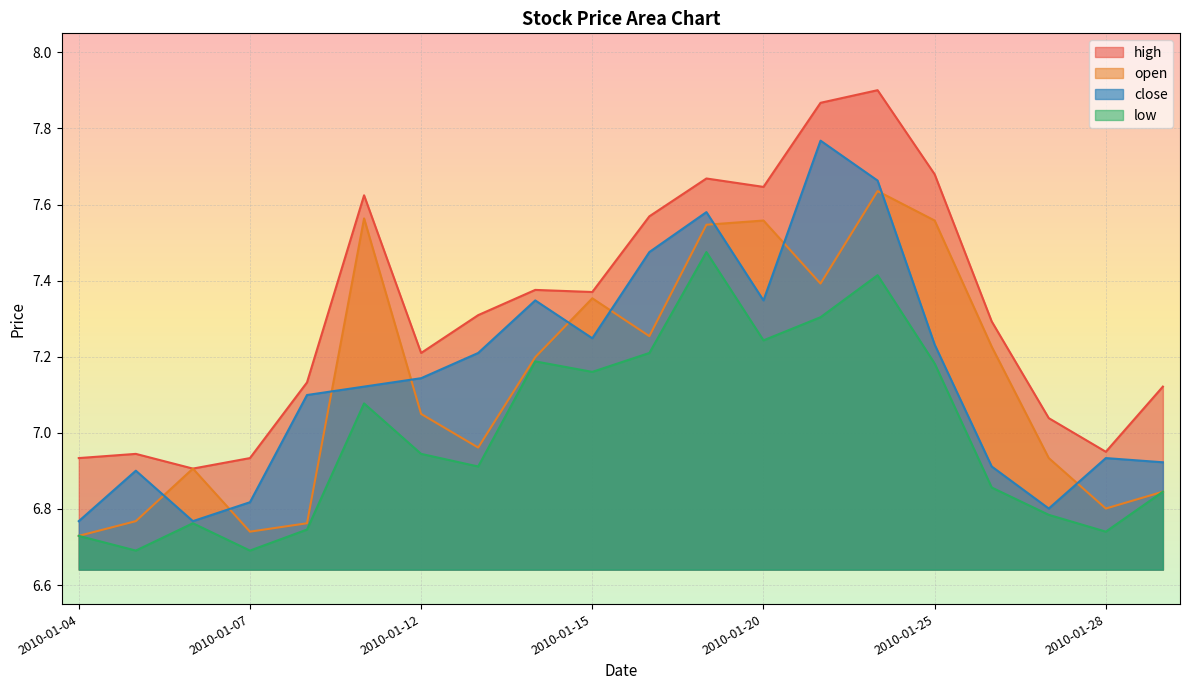

Which series has the widest spread of values?

close